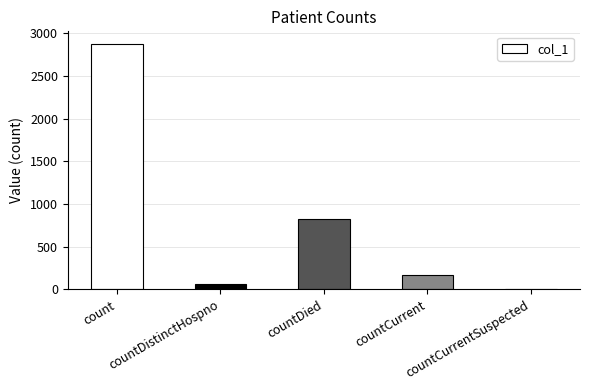

What is the sum of all values?

3929